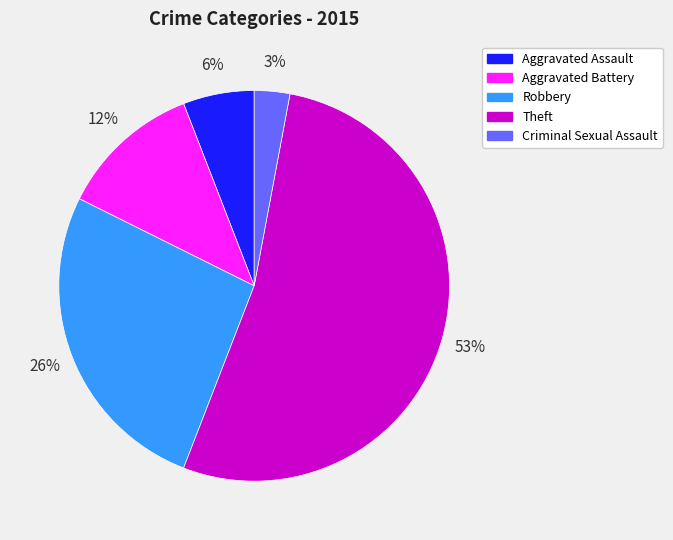

How many segments does this pie chart have?

5